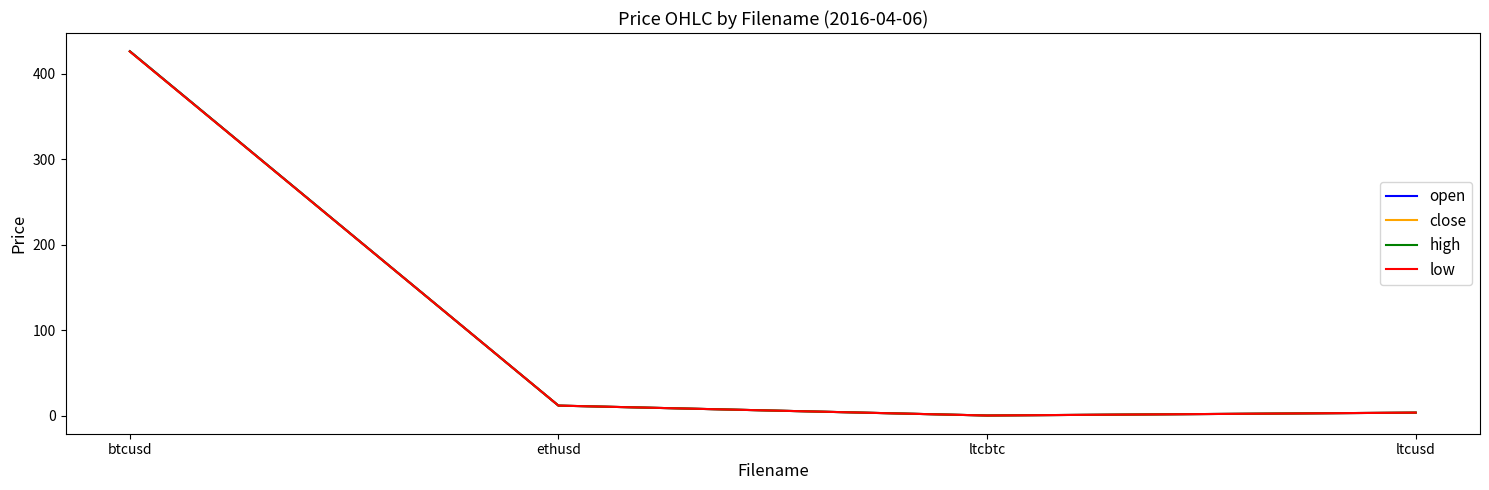

At which category is the sum across all series the highest?

btcusd